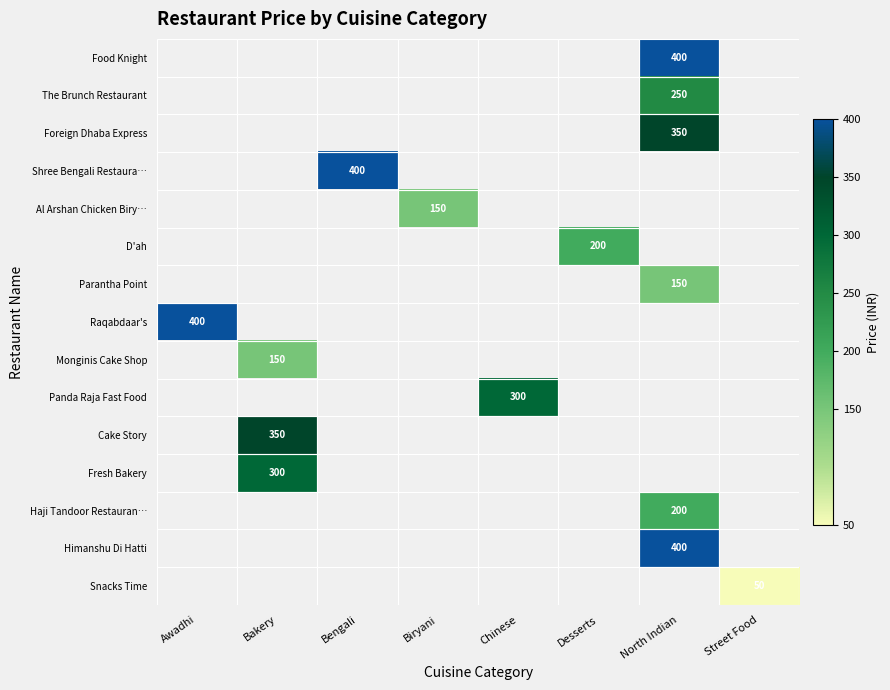

Which category has the highest value across all series?

North Indian